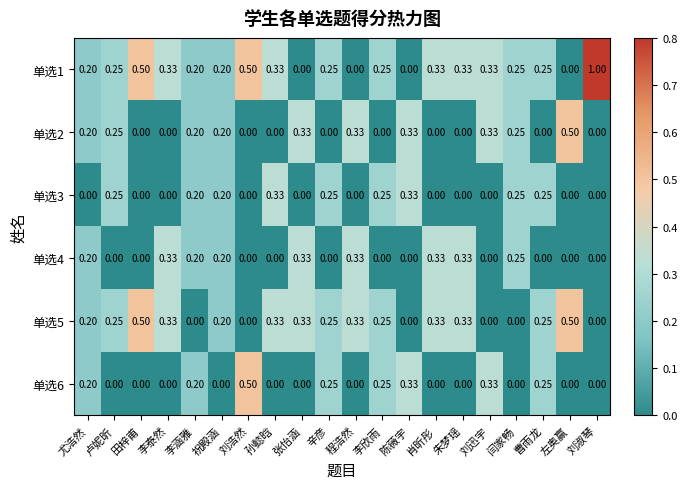

How many categories are shown in the chart?

20